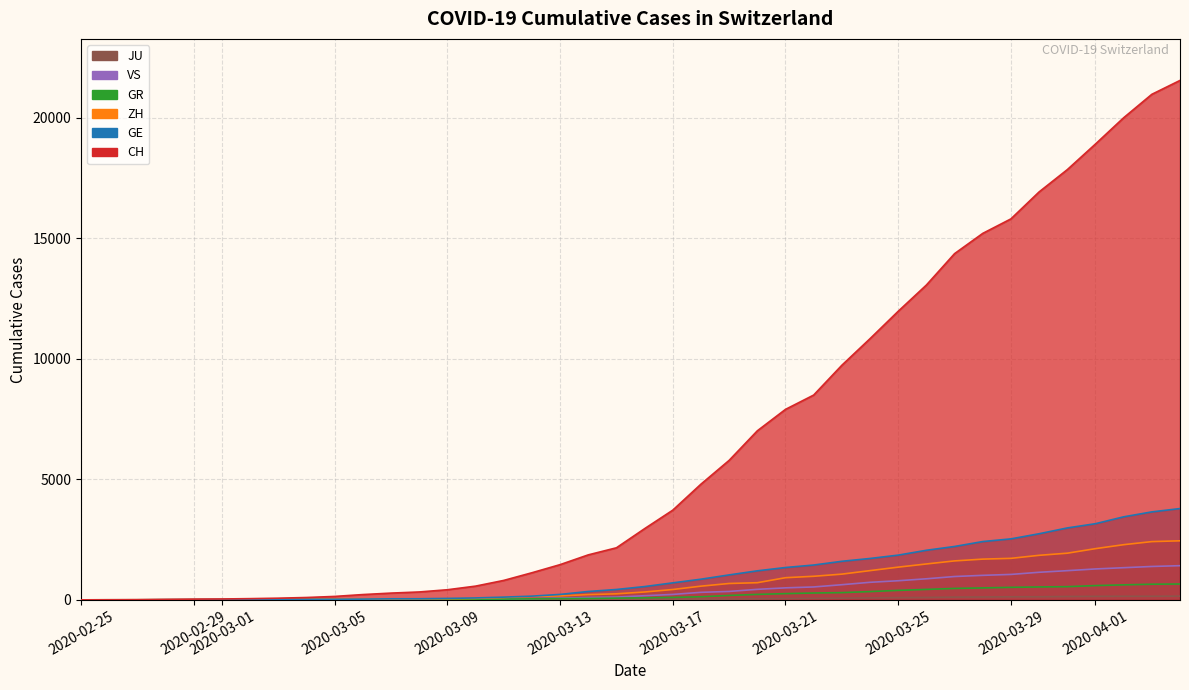

Which category has the lowest value across all series?

2020-02-25